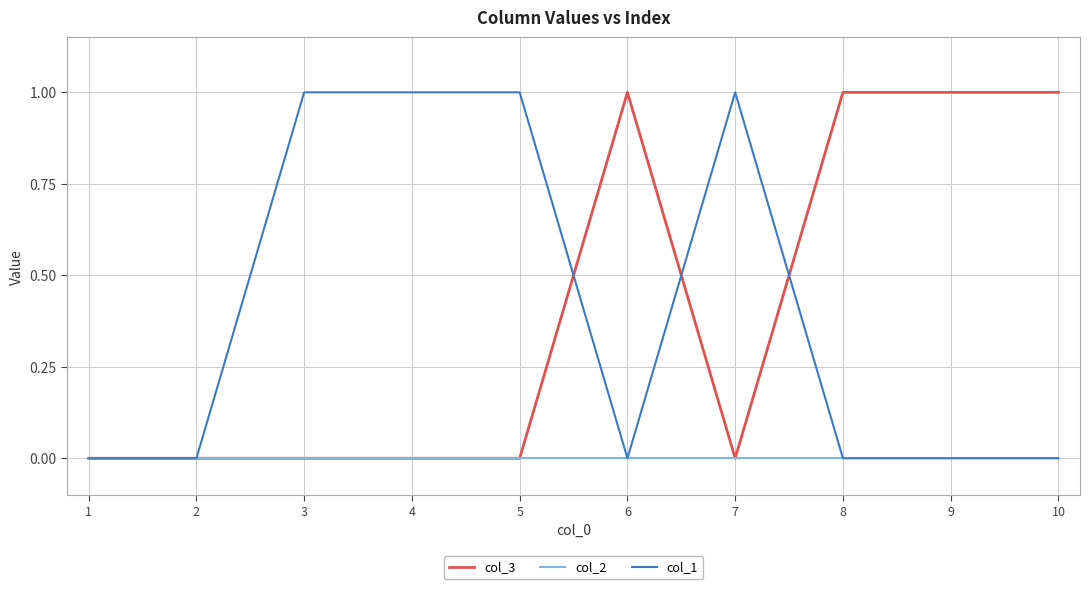

Reading right to left, transcribe all the data shown in this chart.

col_3: 10=1	9=1	8=1	7=0	6=1	5=0	4=0	3=0	2=0	1=0
col_2: 10=0	9=0	8=0	7=0	6=0	5=0	4=0	3=0	2=0	1=0
col_1: 10=0	9=0	8=0	7=1	6=0	5=1	4=1	3=1	2=0	1=0